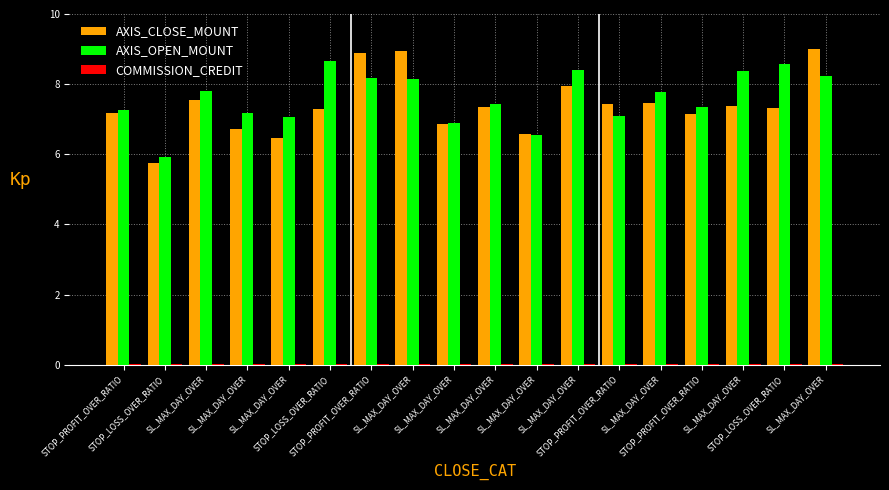

Which series has the widest spread of values?

AXIS_CLOSE_MOUNT